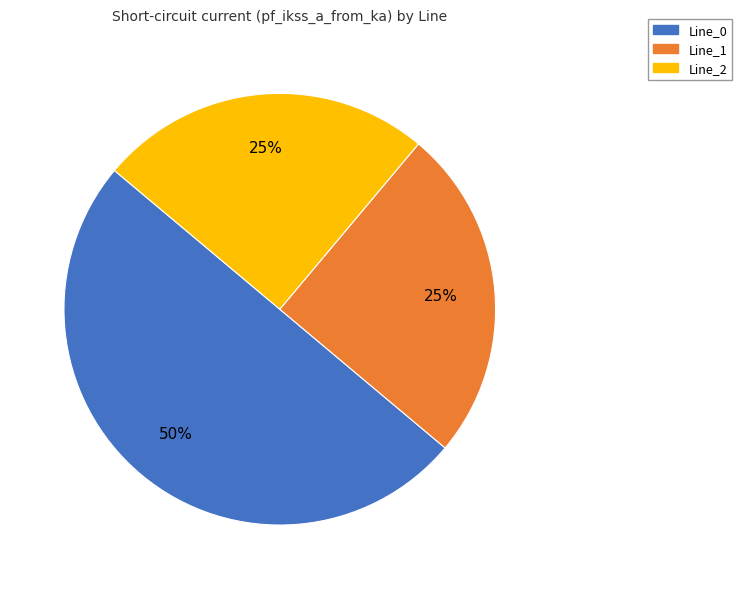

Combined, do Line_1 and Line_0 account for over 50%?

Yes